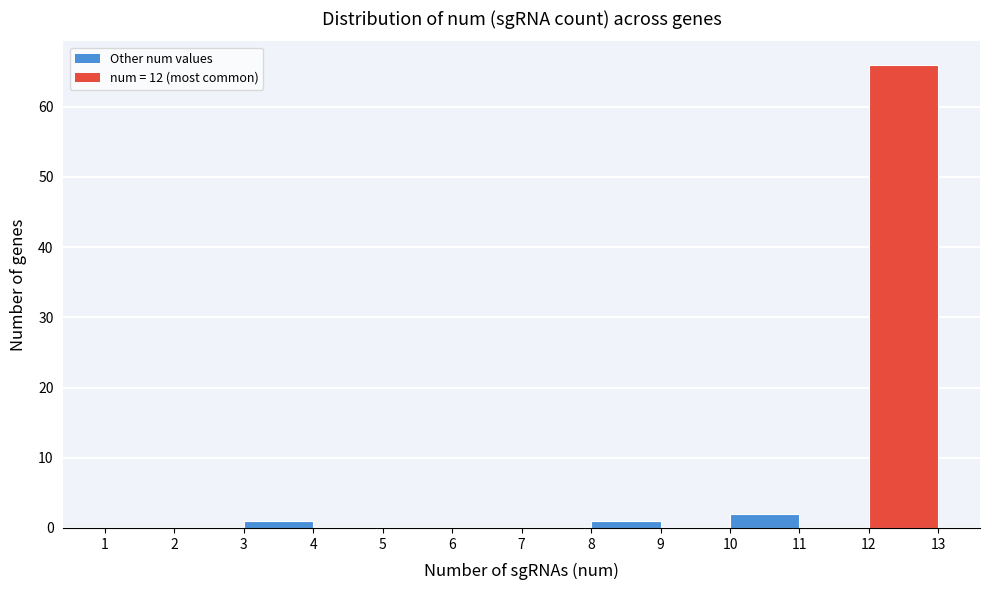

How tall is the bar that spans 12 to 13 on the x-axis? The values are not printed on the chart, so give them approximately, as read against the axis.

66